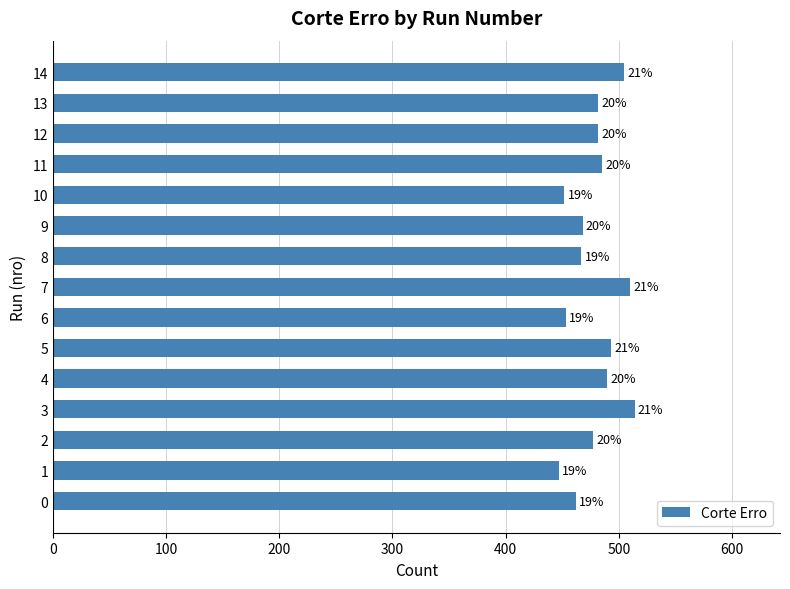

How many bars are there in total?

15